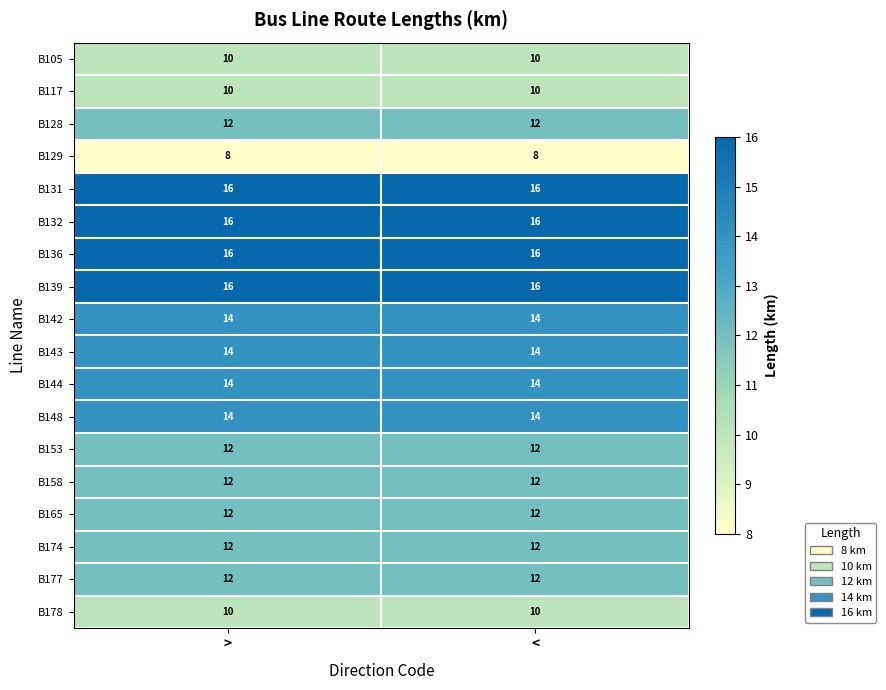

What is the sum of all B129 values?

16